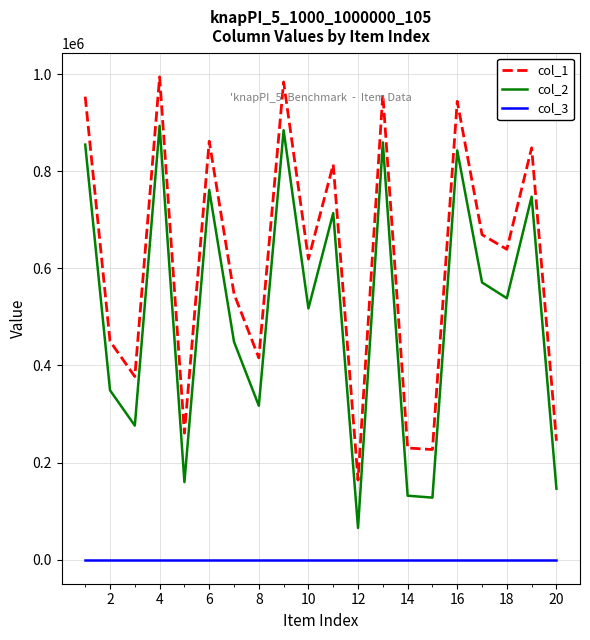

Which series has the largest range (max minus min)?

col_1